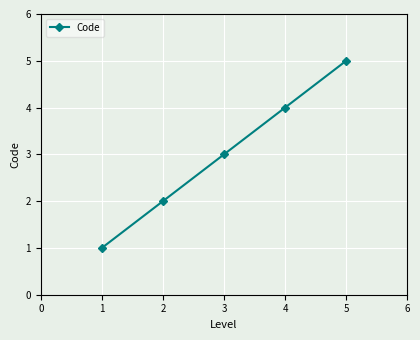

Which category has the lowest value across all series?

1